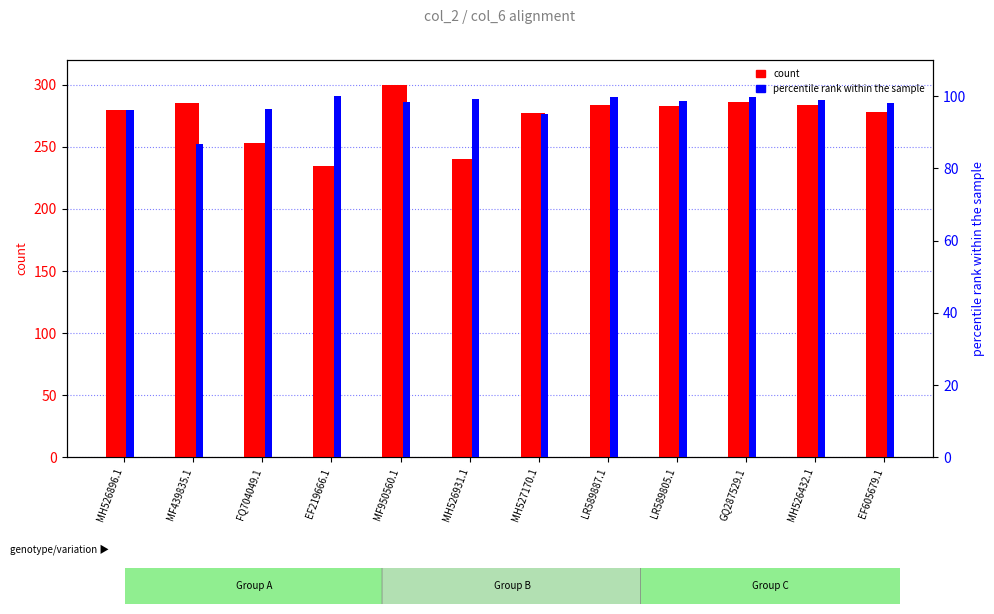

Does the chart contain any negative values?

No